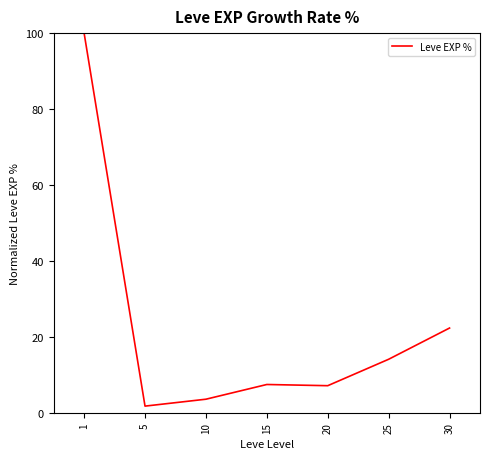

What is the difference between the maximum and second lowest values?

96.4